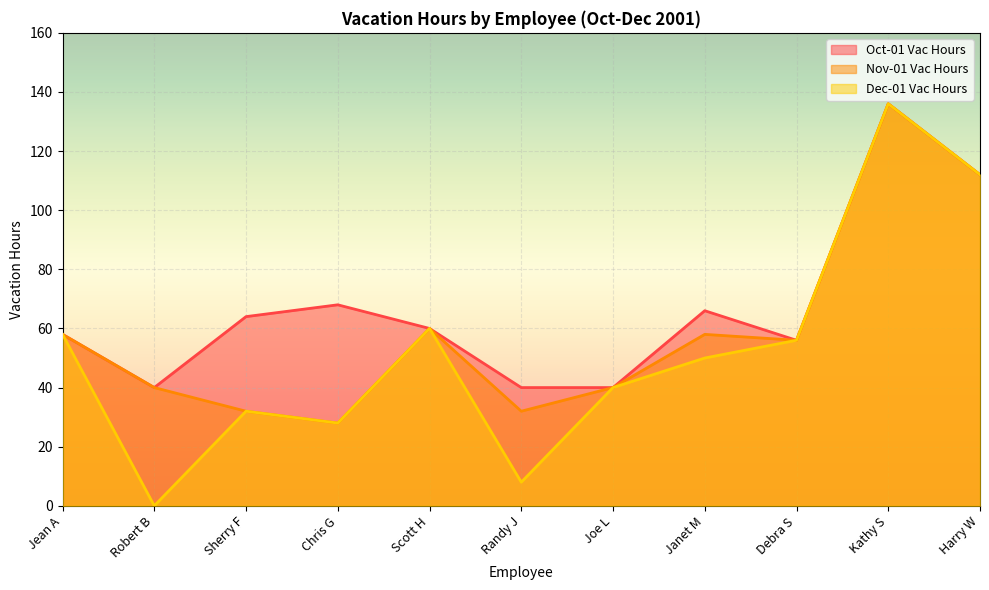

What is the minimum value for Nov-01 Vac Hours?

28